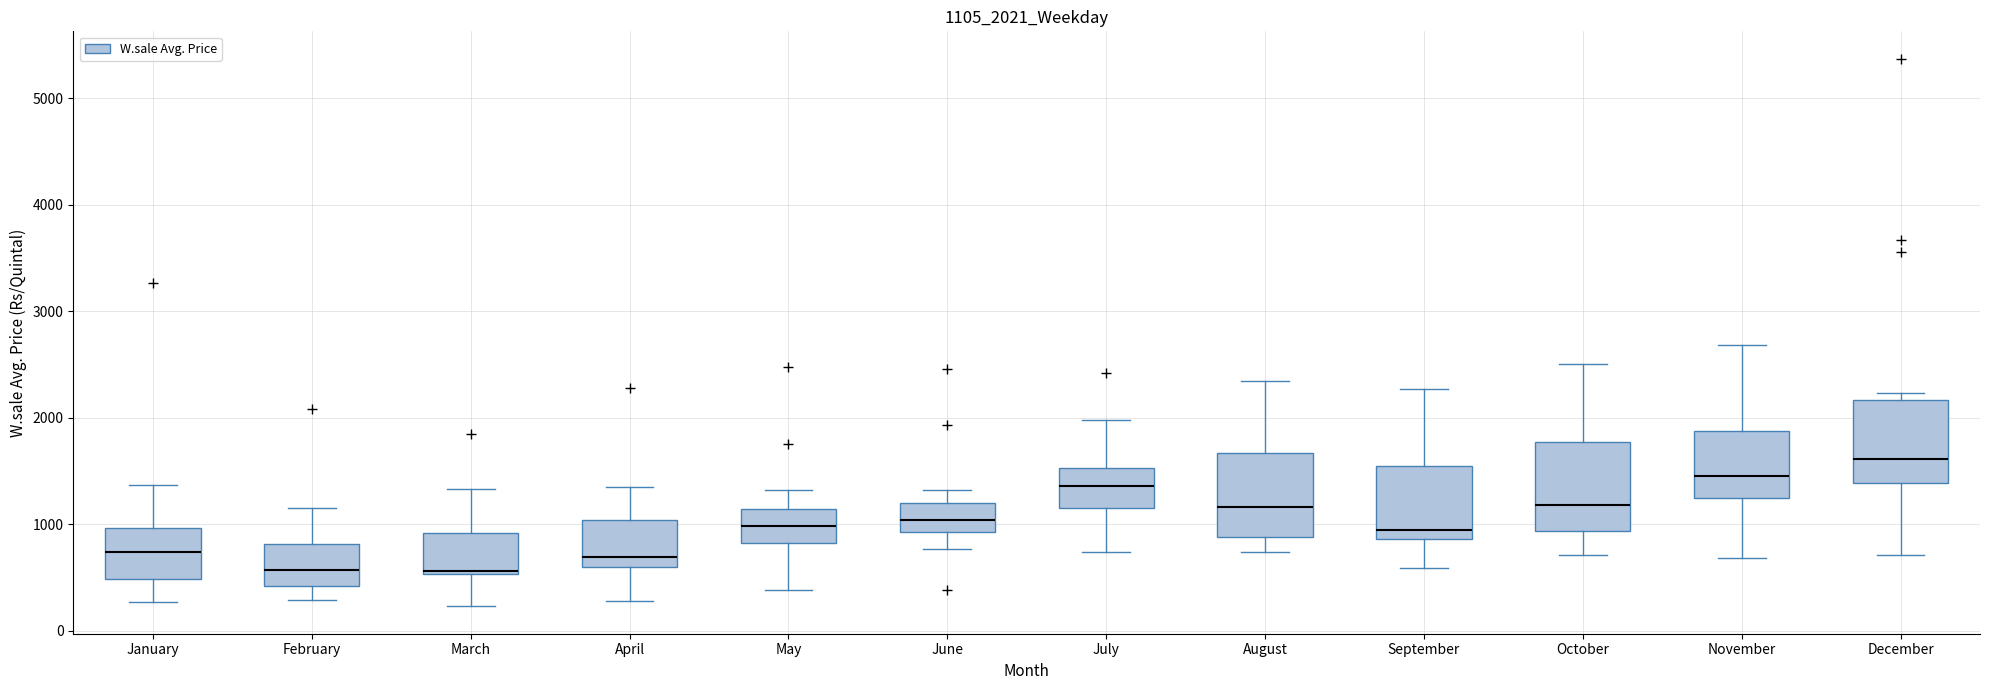

Reading left to right, read every box against the y-axis: the position of its median line, the range the box covers, and the ends of its whiskers. The values are not printed on the chart, so give them approximately, as read against the axis.

January: median 700, box 500 to 1000, whiskers 300 to 1400
February: median 600, box 400 to 800, whiskers 300 to 1100
March: median 600, box 500 to 900, whiskers 200 to 1300
April: median 700, box 600 to 1000, whiskers 300 to 1400
May: median 1000, box 800 to 1100, whiskers 400 to 1300
June: median 1000, box 900 to 1200, whiskers 800 to 1300
July: median 1400, box 1200 to 1500, whiskers 700 to 2000
August: median 1200, box 900 to 1700, whiskers 700 to 2300
September: median 900 (just above the box's lower edge), box 900 to 1500, whiskers 600 to 2300
October: median 1200, box 900 to 1800, whiskers 700 to 2500
November: median 1500, box 1200 to 1900, whiskers 700 to 2700
December: median 1600, box 1400 to 2200, whiskers 700 to 2200 (just above the box's upper edge)